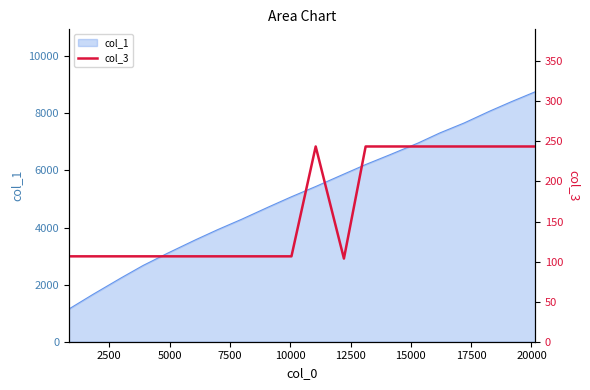

Reading left to right, what are all the values shown in this chart?

106.6	106.6	106.6	106.6	106.6	106.6	106.6	106.6	106.6	106.6	243.7	103.8	243.7	243.7	243.7	243.7	243.7	243.7	243.7	243.7